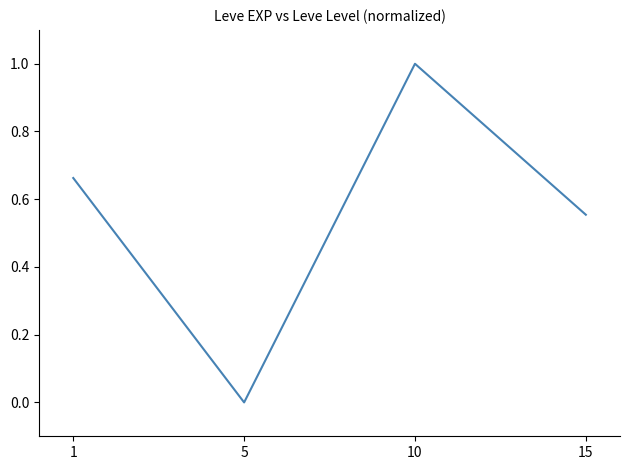

Count the number of categories in the chart.

4